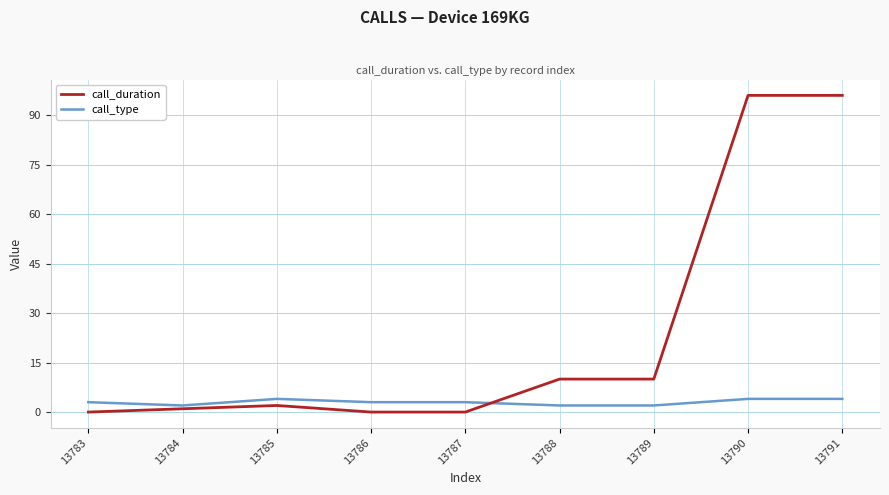

At 13789, list the series in order from smallest to largest.

call_type, call_duration